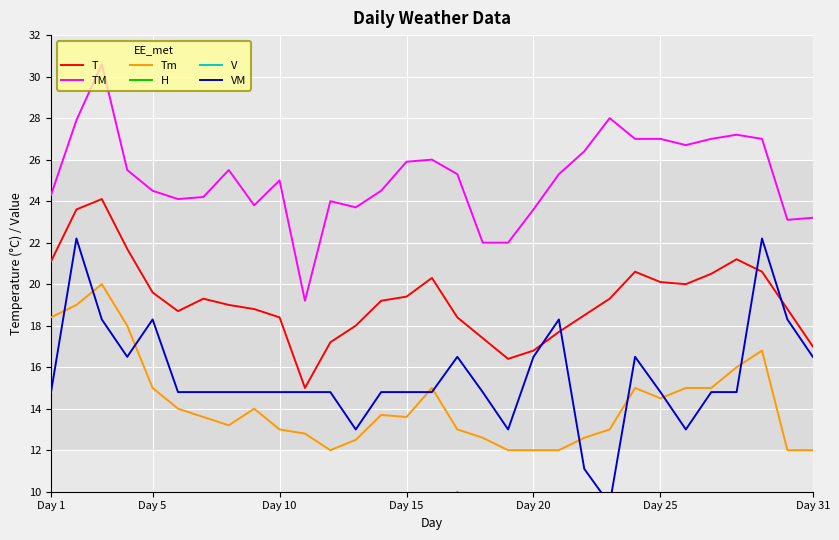

True or false: Tm has a value of 22.3 at Day 10.

False